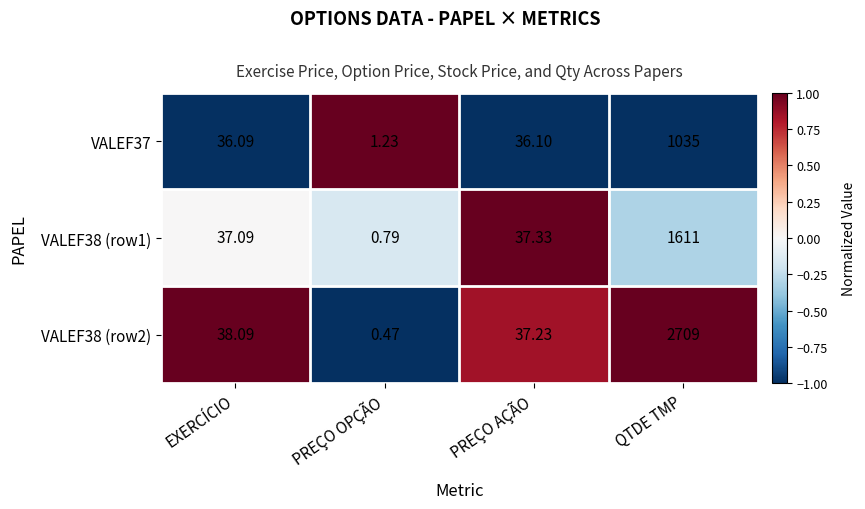

Which label corresponds to the largest value in the chart?

QTDE TMP